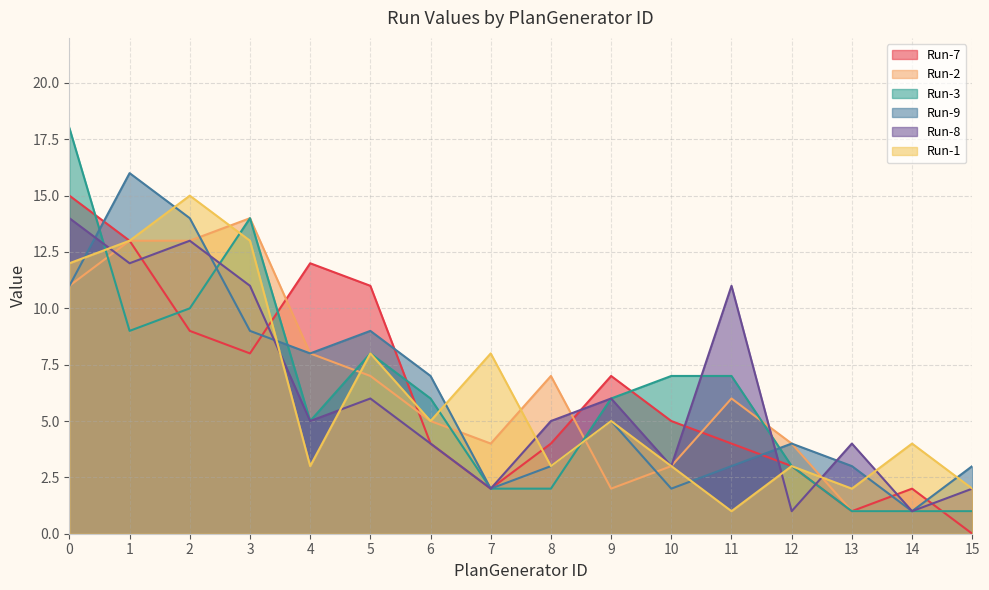

Where is Run-7 nearest to the value 7?

9